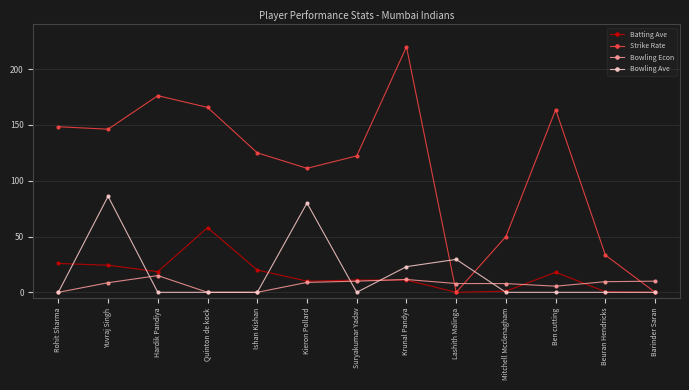

What is the total value across all series at Suryakumar Yadav?

143.2